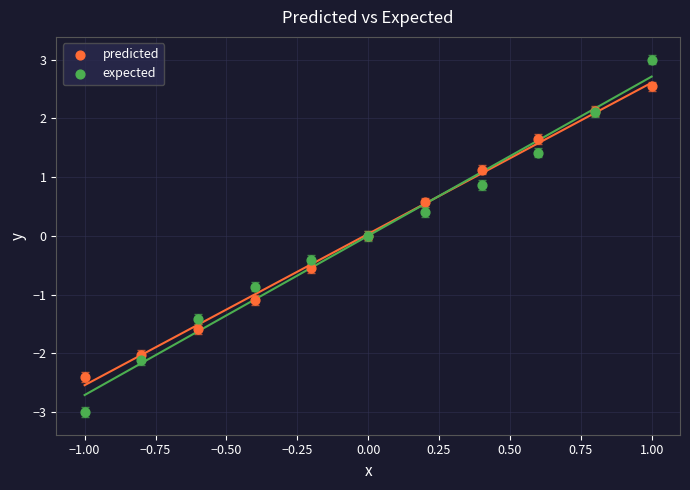

Which series reaches the maximum Y coordinate?

expected